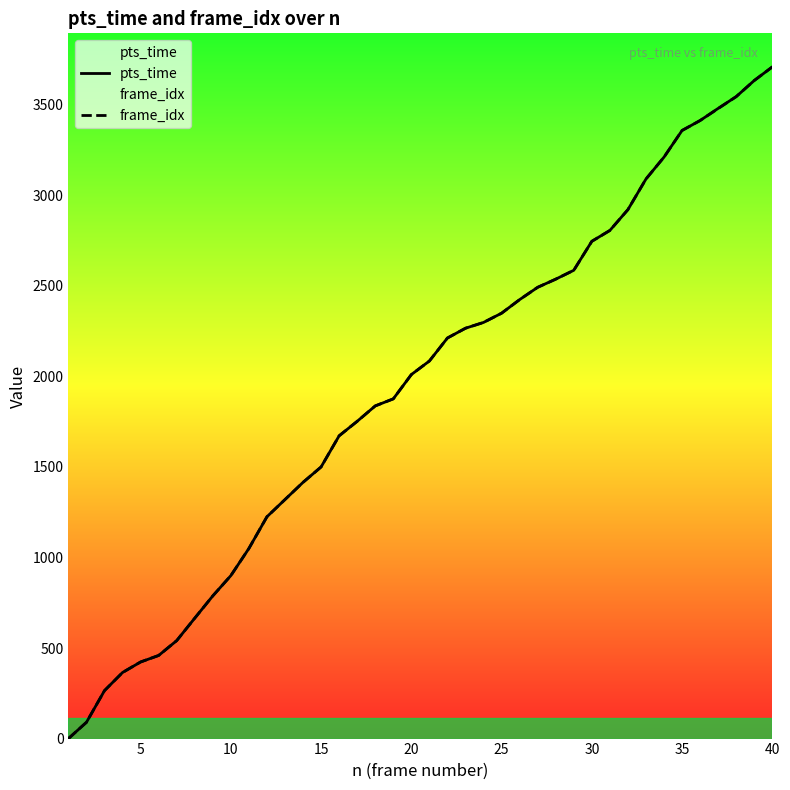

What is the average value of the pts_time series?

1932.9